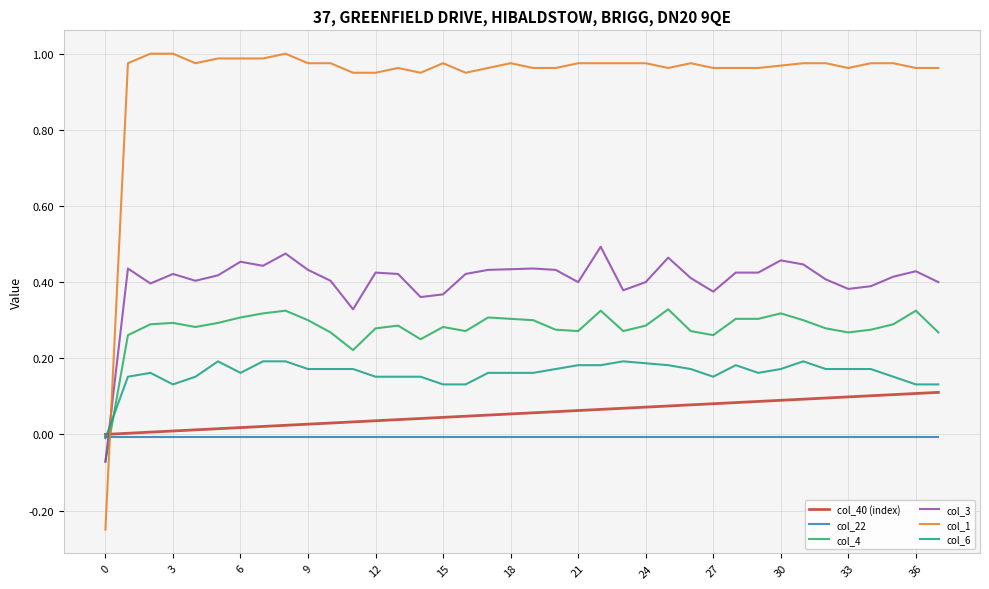

Which series has the largest range (max minus min)?

col_1